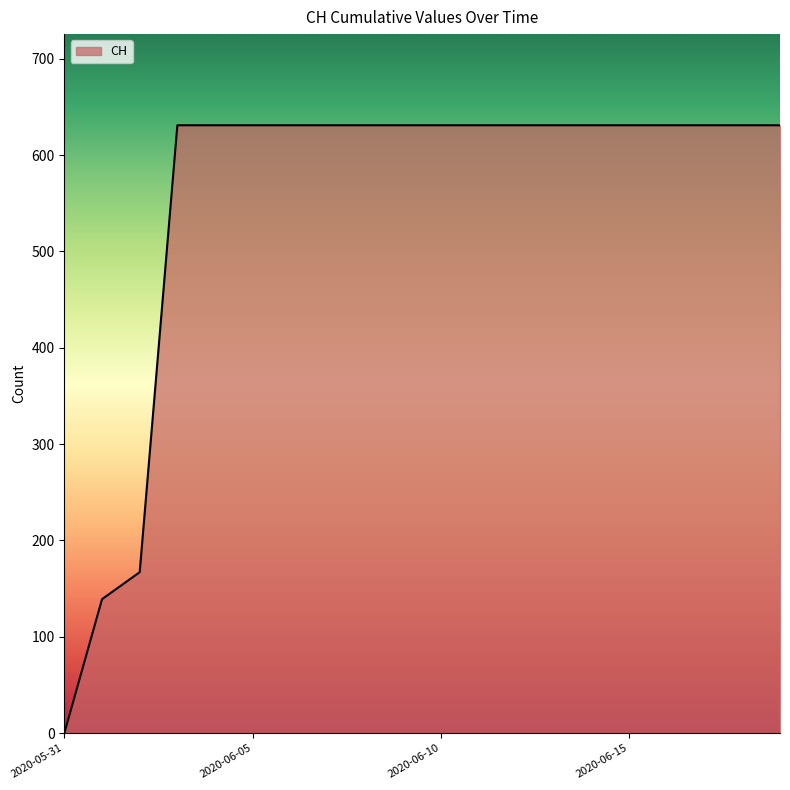

Does the chart display data point markers on the line(s)?

No